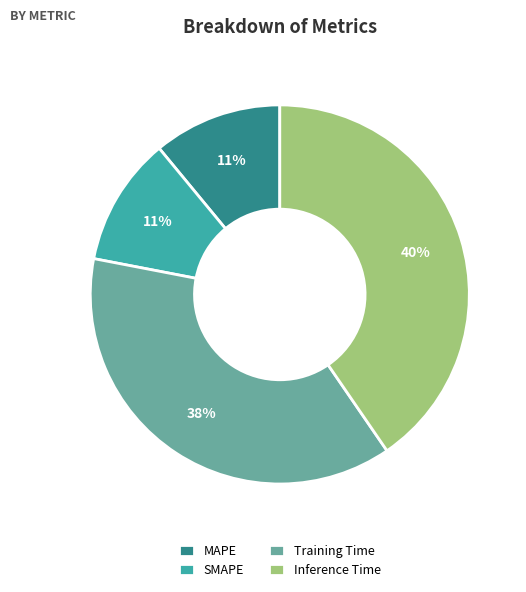

Is Inference Time the majority of the pie?

No